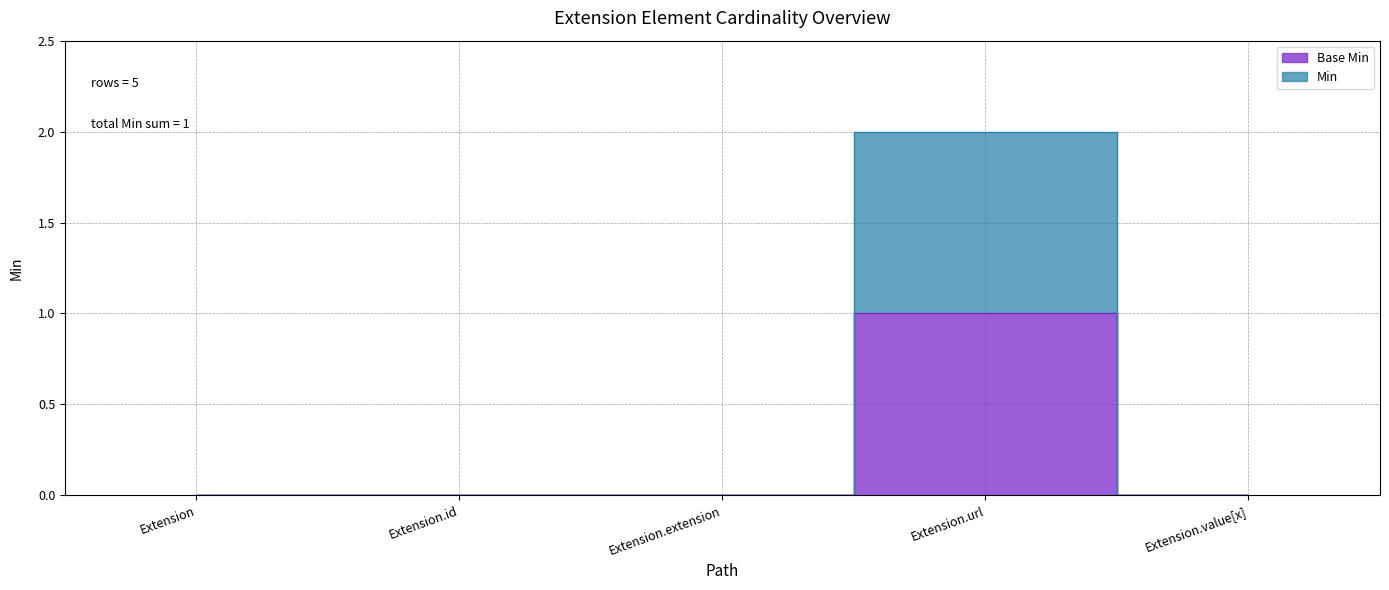

Which category has the highest value across all series?

Extension.url